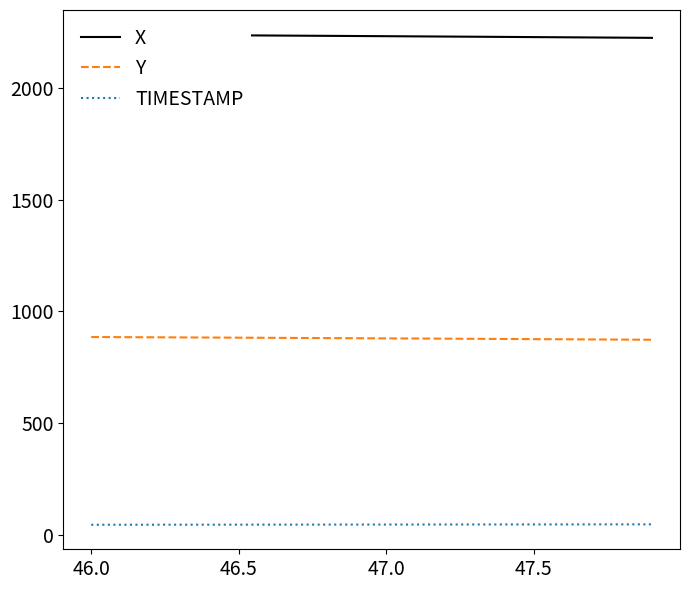

True or false: TIMESTAMP and Y intersect in this chart.

False